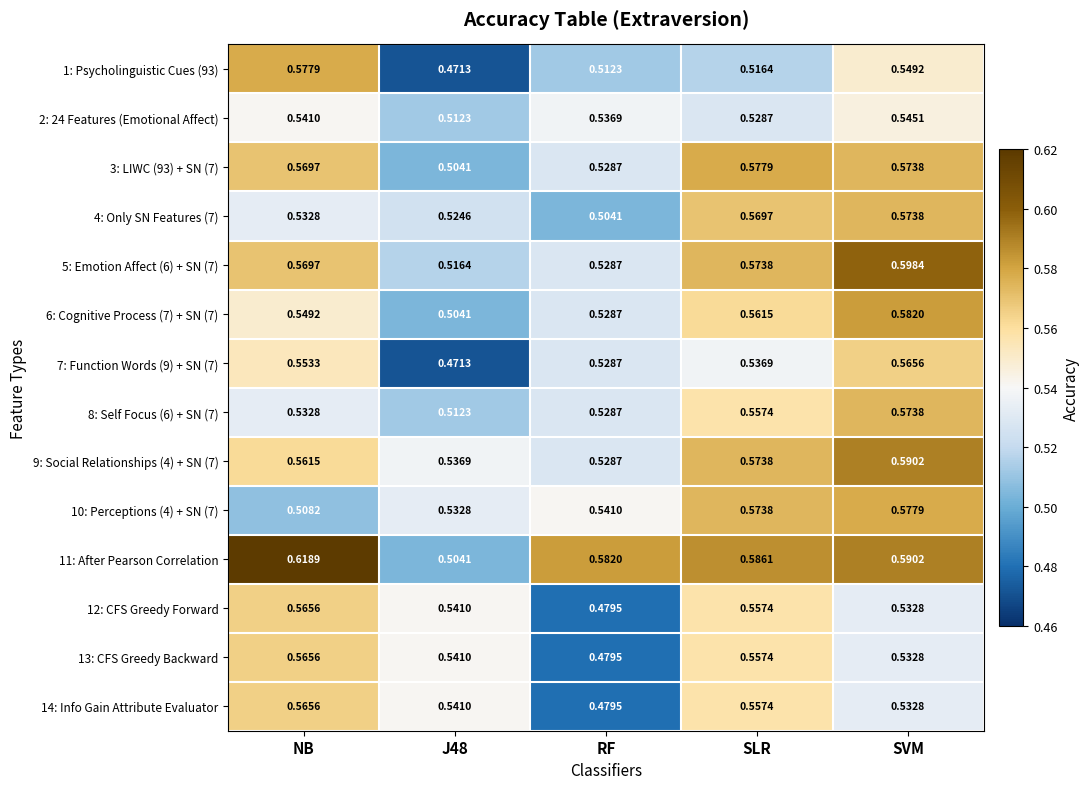

At which category is the sum across all series the highest?

SVM